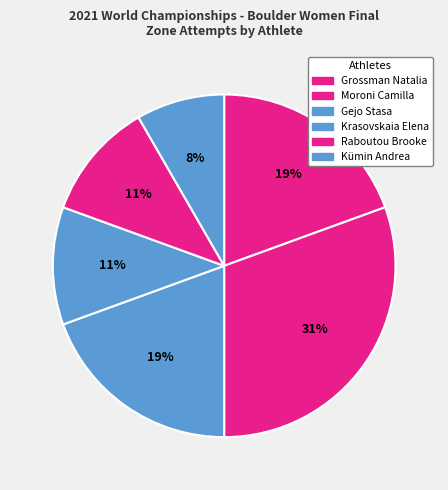

How many slices are in this pie chart?

6